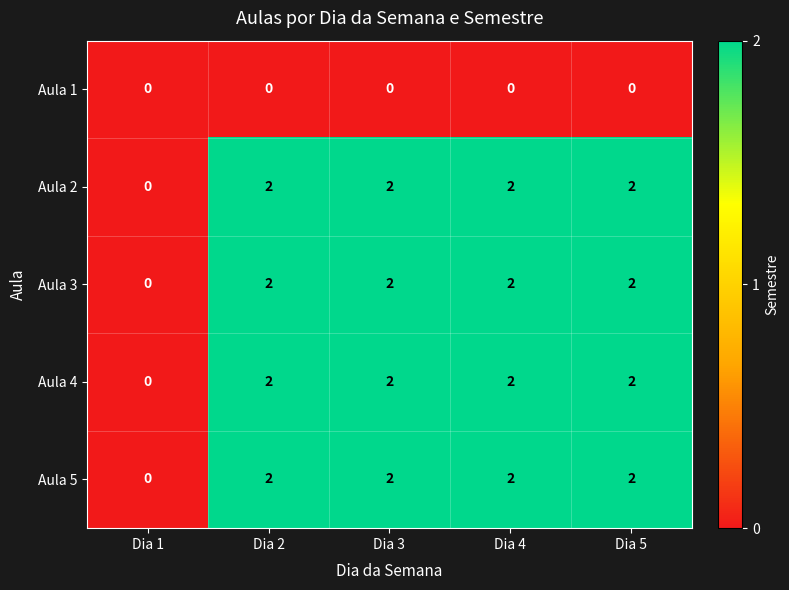

The value of Aula 2 at Dia 3 is 1. True or false?

False